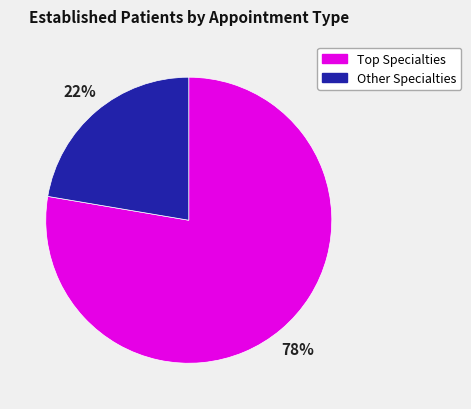

True or false: Other Specialties accounts for 22% of the total.

True